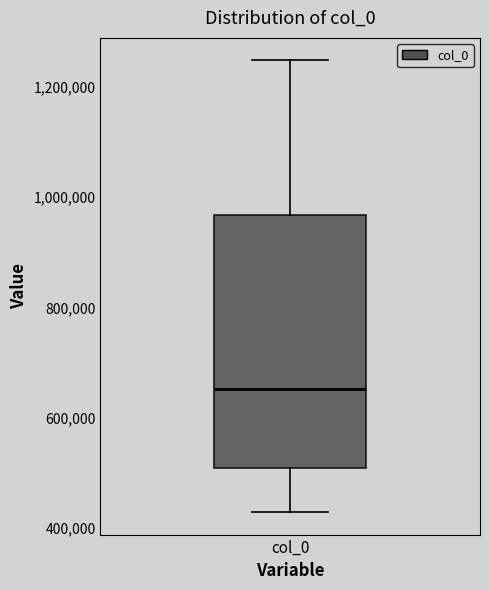

Read this box plot against the y-axis: the position of the median line, the range covered by the box, and the ends of both whiskers. The values are not printed on the chart, so give them approximately, as read against the axis.

median 660000, box 500000 to 960000, whiskers 420000 to 1240000